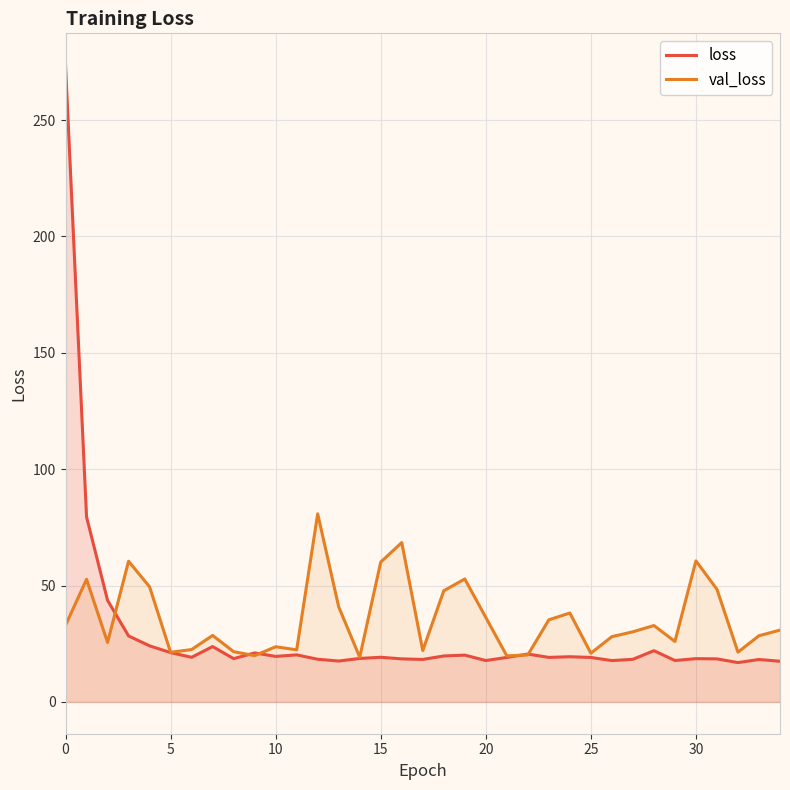

How many interior local valleys does the loss series have?

10